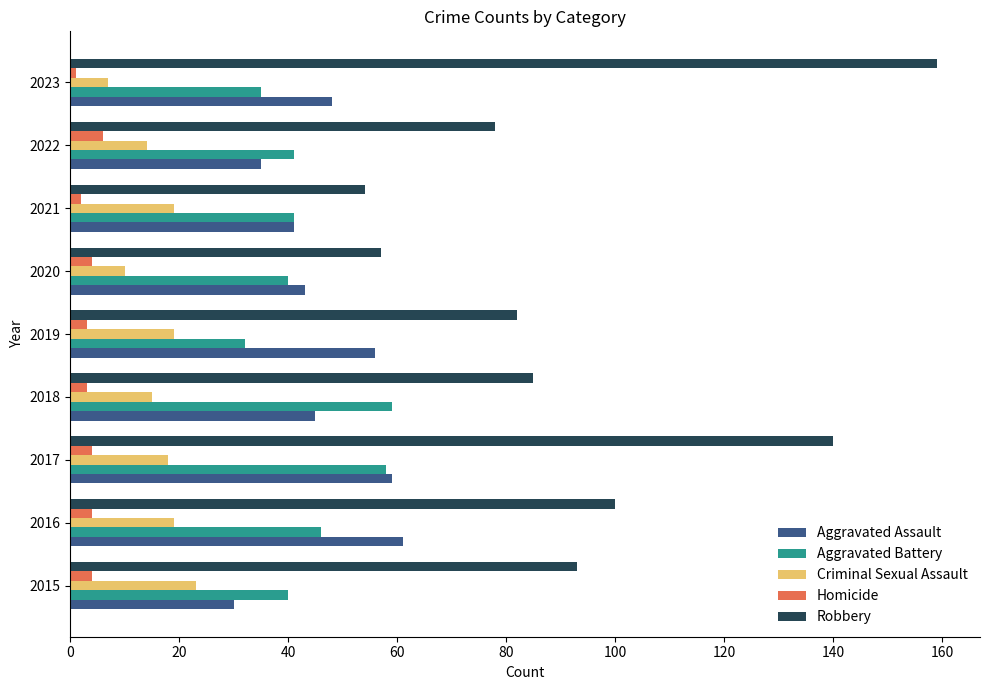

True or false: Aggravated Battery has a value of 69 at 2021.

False